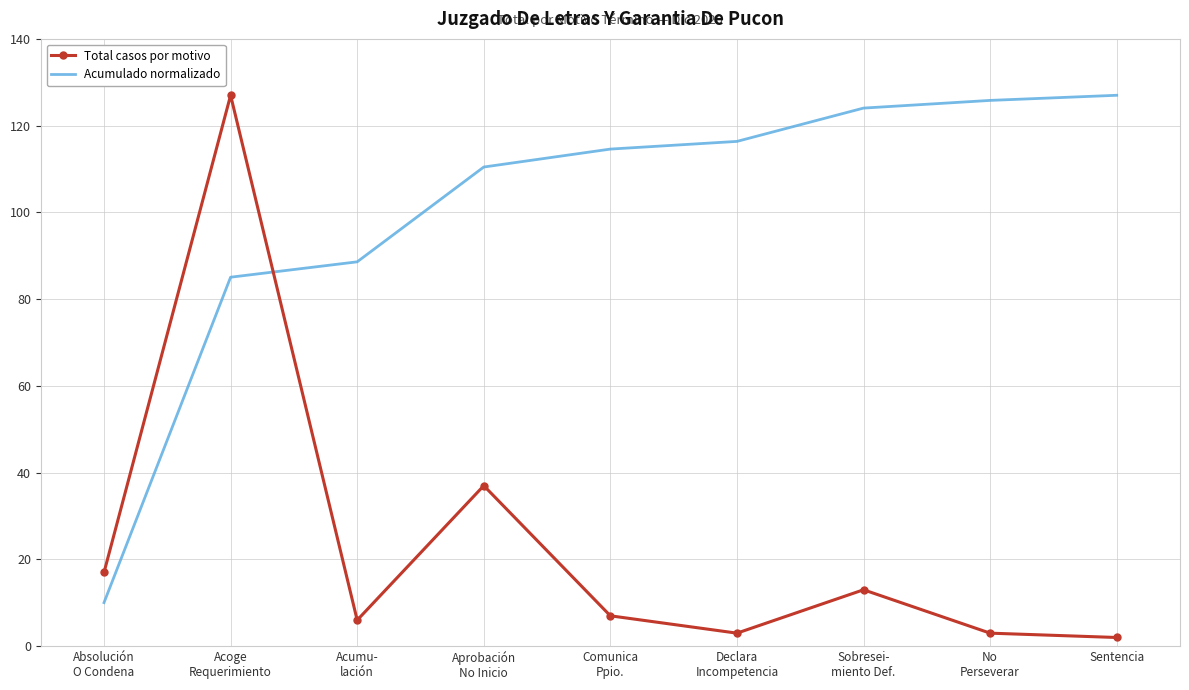

What is the greatest value displayed?

127.0